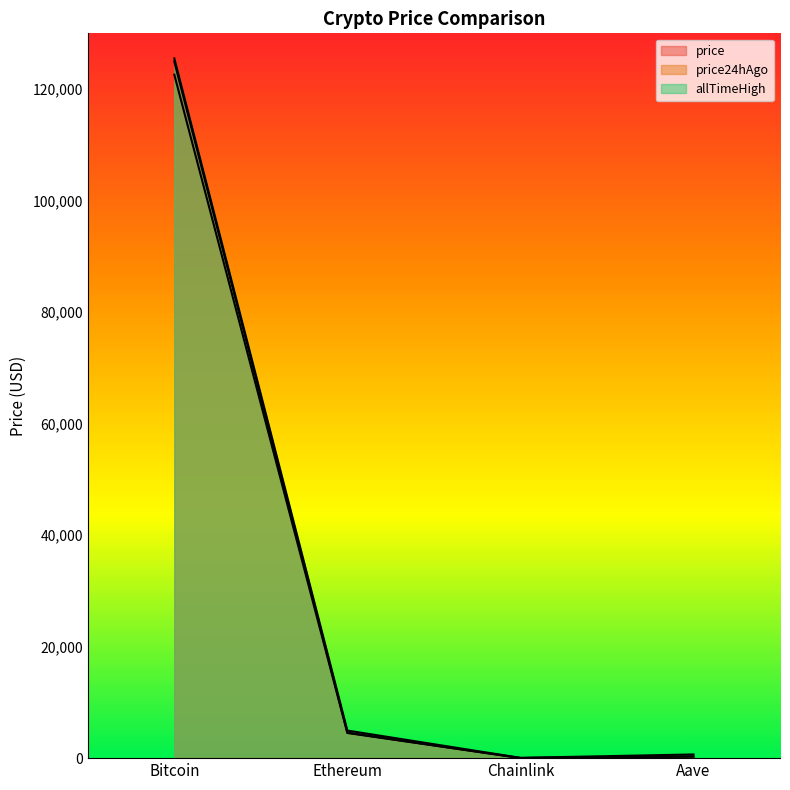

At which category is the sum across all series the highest?

Bitcoin